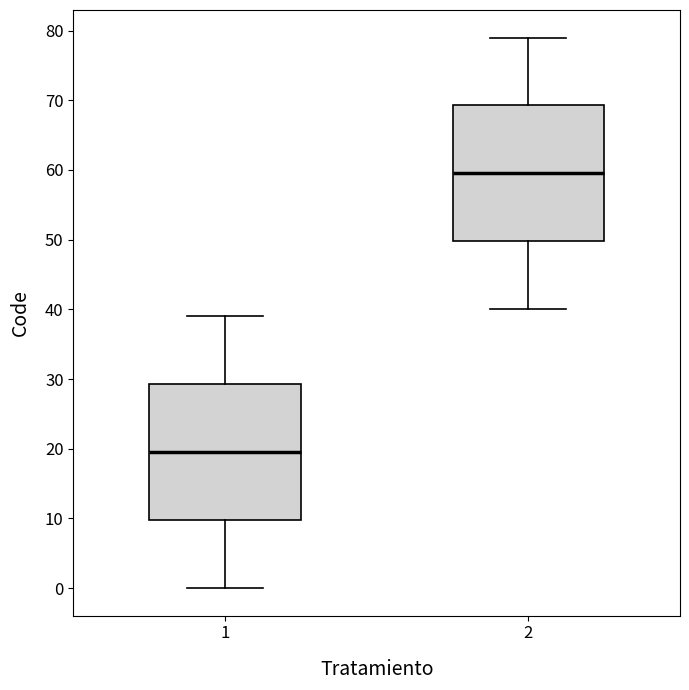

Reading left to right, read every box against the y-axis: the position of its median line, the range the box covers, and the ends of its whiskers. The values are not printed on the chart, so give them approximately, as read against the axis.

1: median 20, box 10 to 29, whiskers 0 to 39
2: median 60, box 50 to 69, whiskers 40 to 79